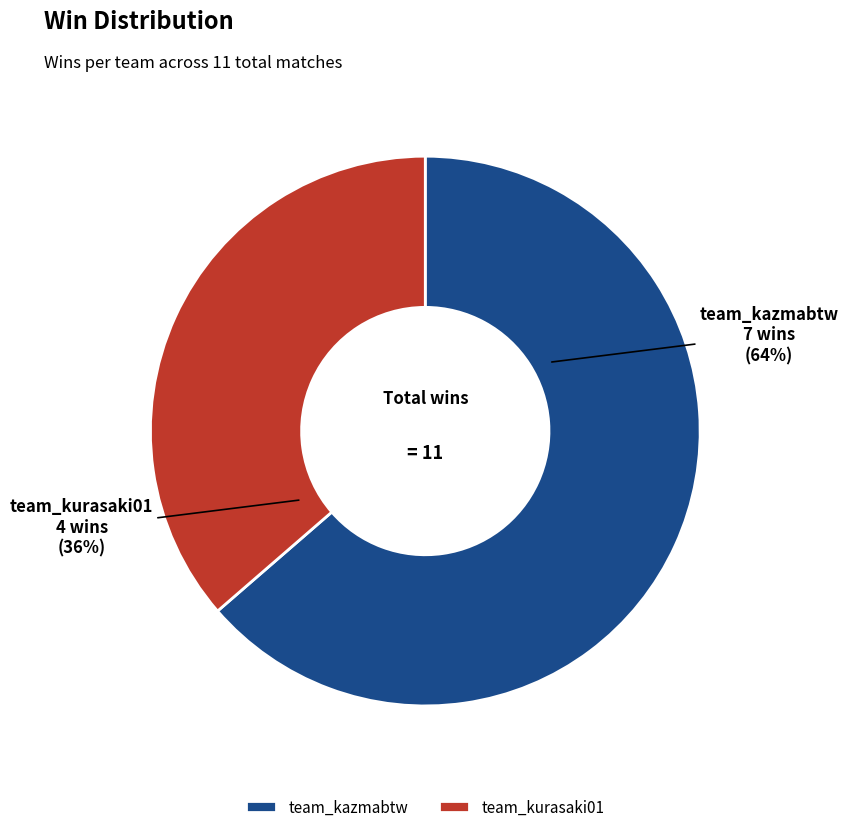

Count the number of slices in the pie.

2